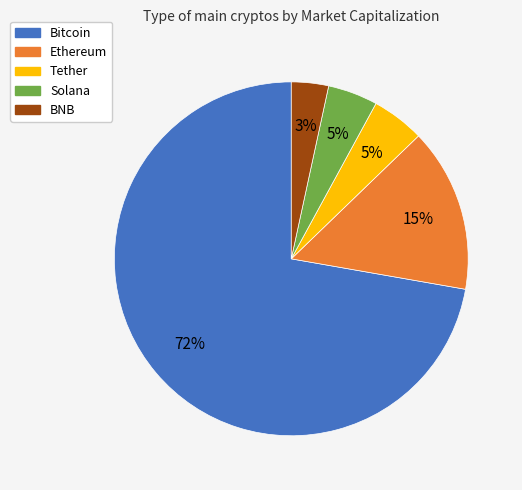

To the nearest percent, what percentage of the pie is Bitcoin?

72%